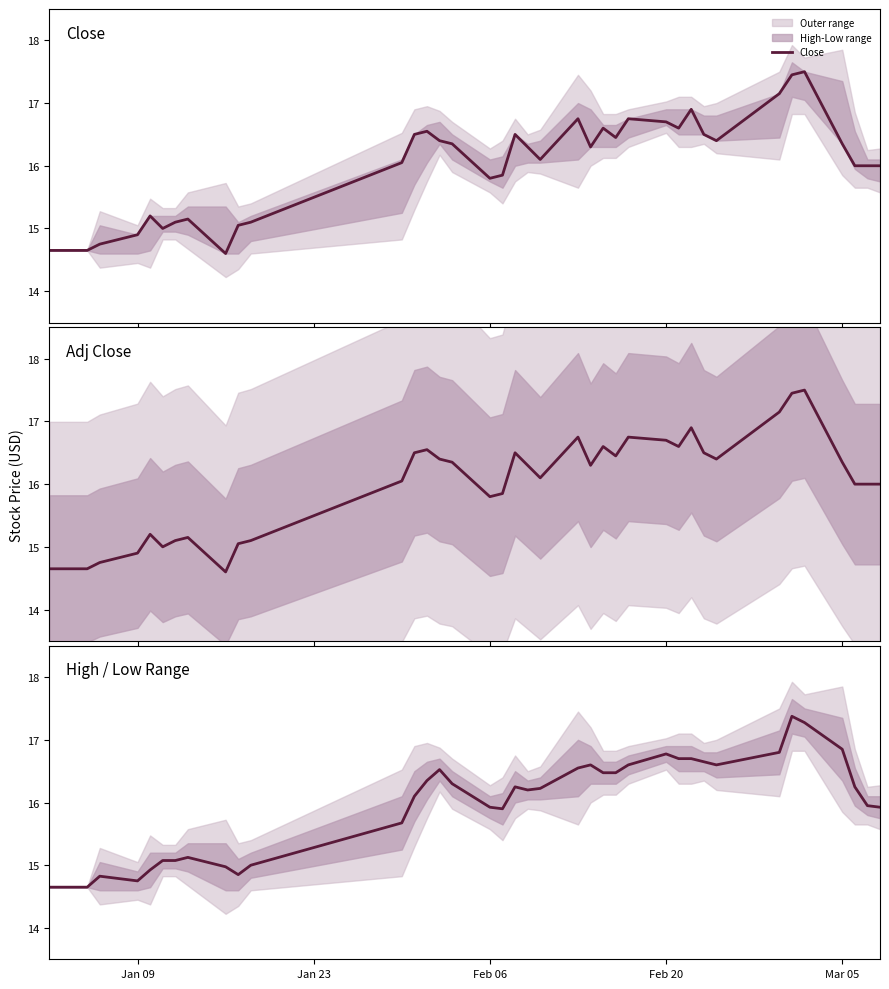

Reading right to left, list all the values displayed in this chart.

15.9	16.0	16.2	16.9	17.3	17.4	16.8	16.6	16.6	16.7	16.7	16.8	16.6	16.5	16.5	16.6	16.6	16.2	16.2	16.2	15.9	15.9	16.3	16.5	16.3	16.1	15.7	15.0	14.9	15.0	15.1	15.1	15.1	14.9	14.8	14.8	14.6	14.6	14.6	14.6